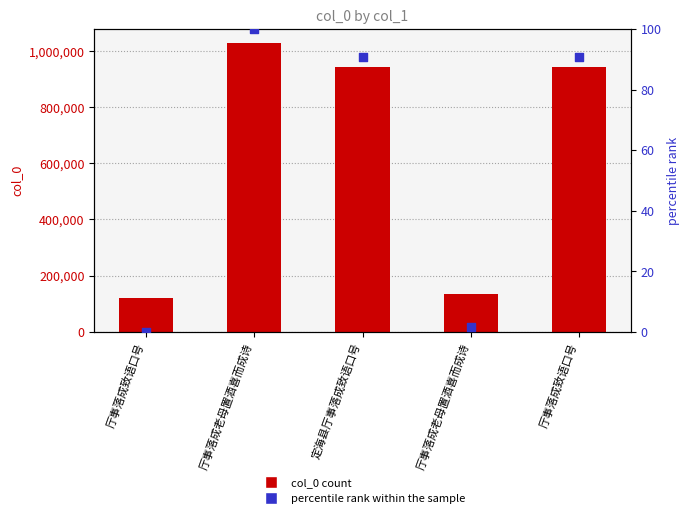

At how many categories does at least one series exceed 310482?

3